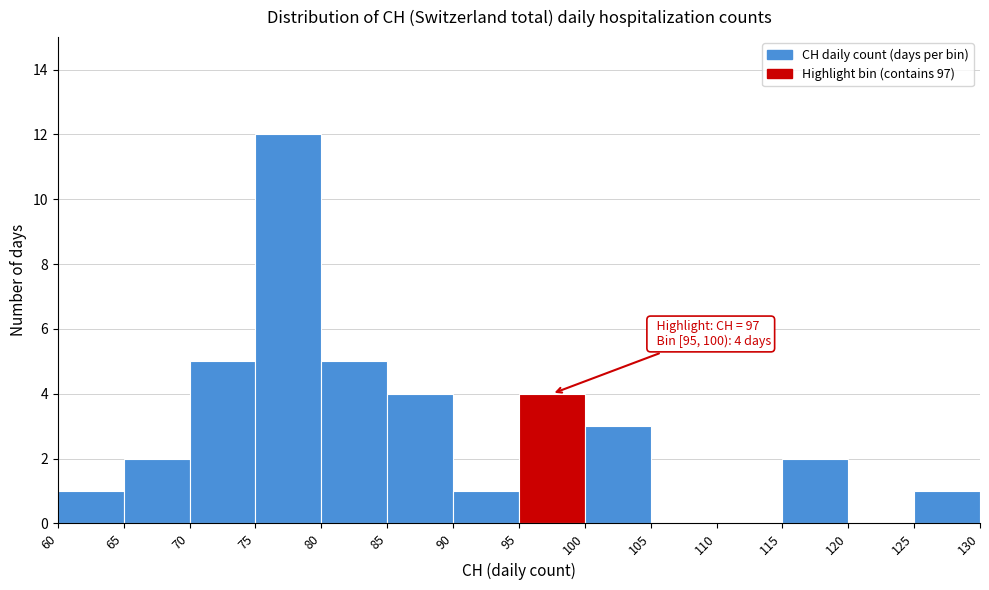

Which range on the x-axis has the tallest bar?

75 to 80